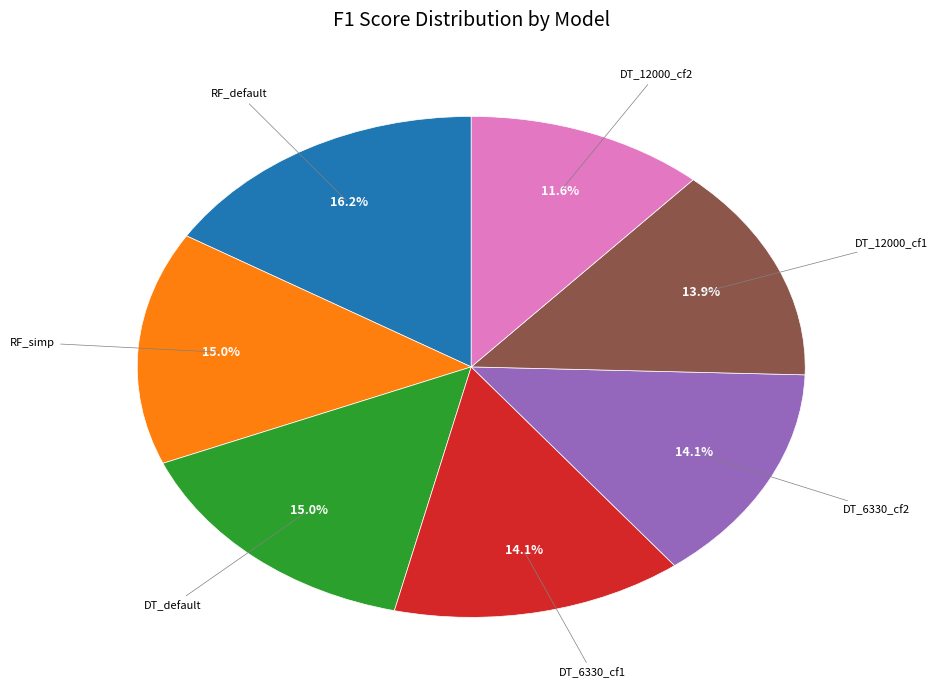

Does any single category account for the majority?

No